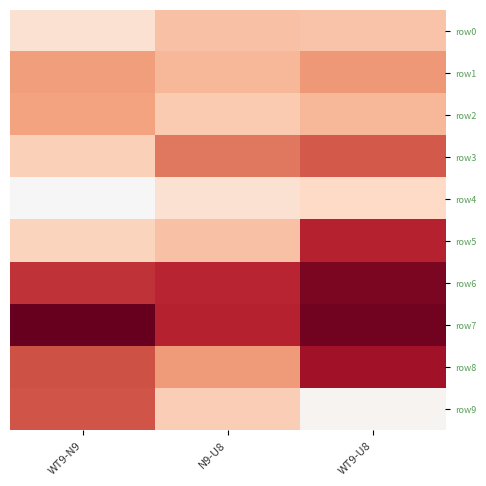

What is the spread (max minus min) of values at N9-U8?

3.0